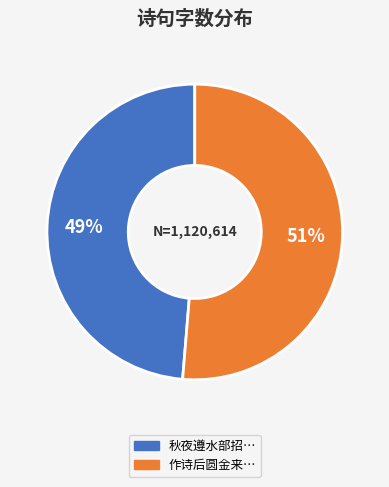

To the nearest percent, what is the combined percentage of 秋夜遵水部招… and 作诗后圆金来…?

100%